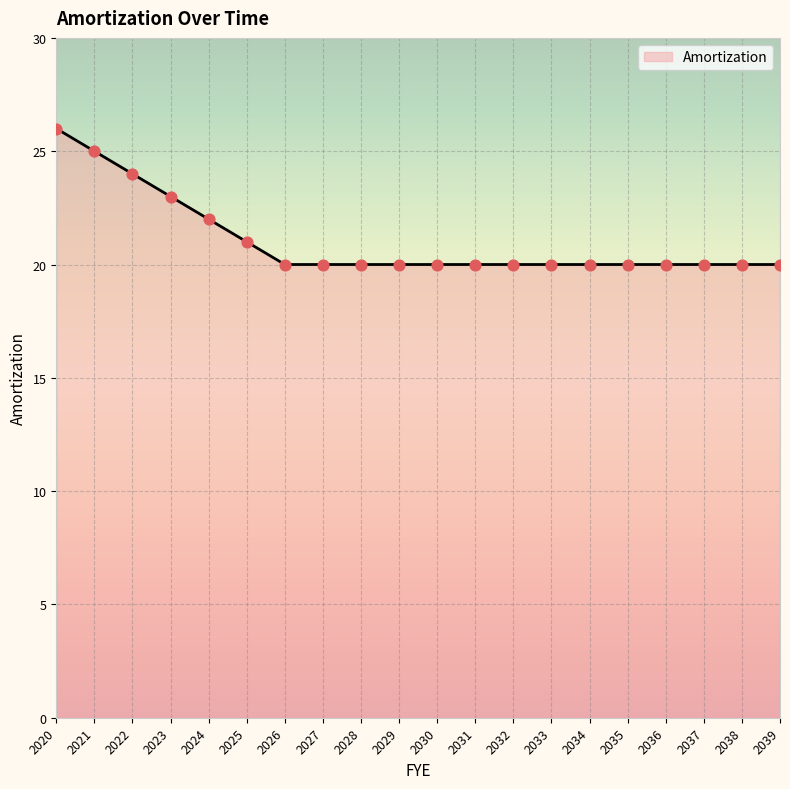

Approximately how many times larger is the value at 2024 compared to 2038?

1.1